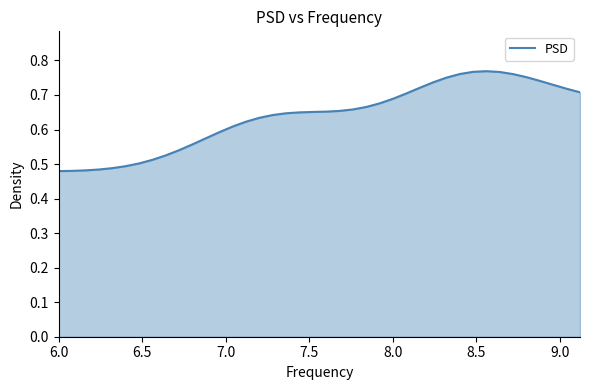

What is the difference between the maximum and minimum values?

0.3